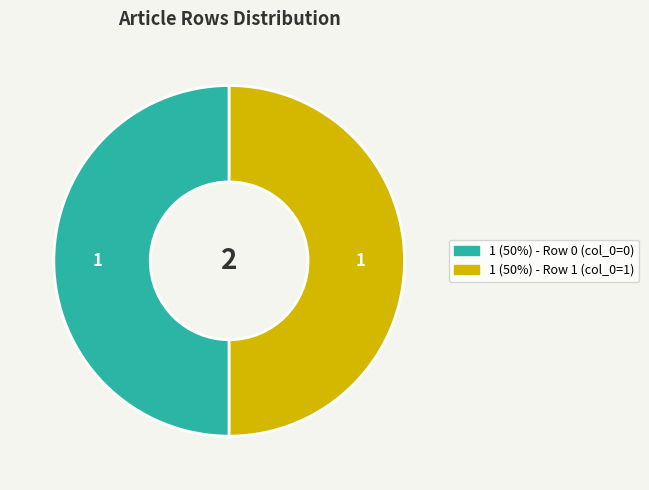

Which slice is the largest?

Row 1